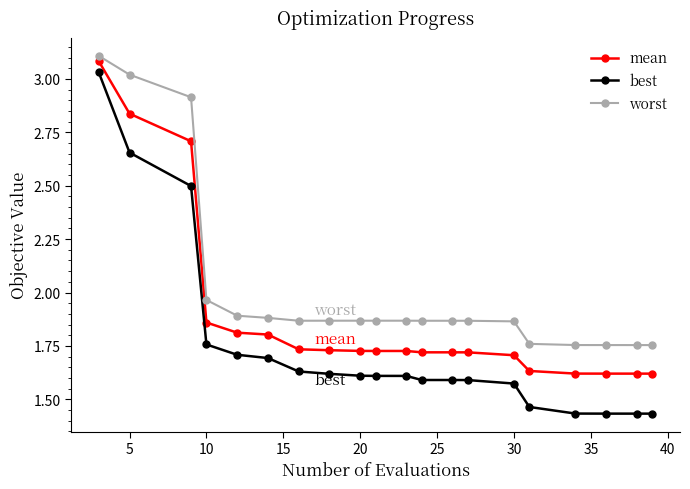

True or false: best and mean cross at least once.

False